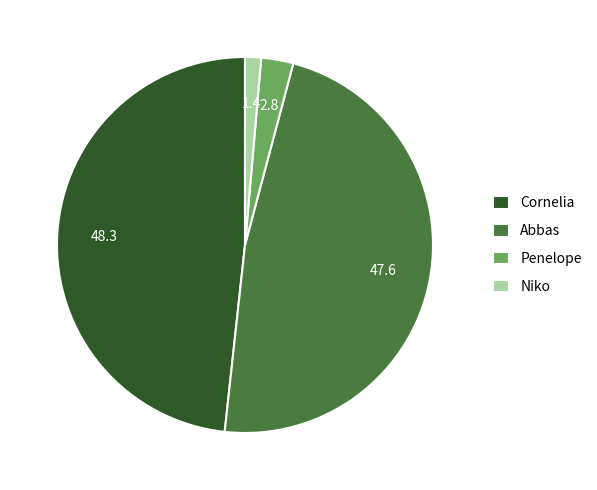

Which slice is the smallest?

Niko